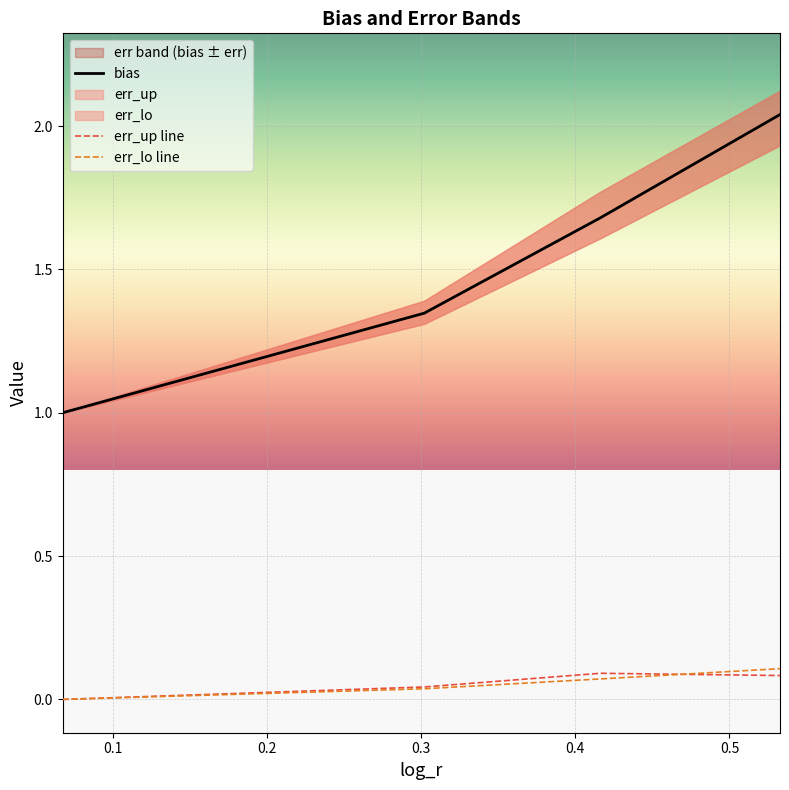

What is the highest value of the bias series?

2.0